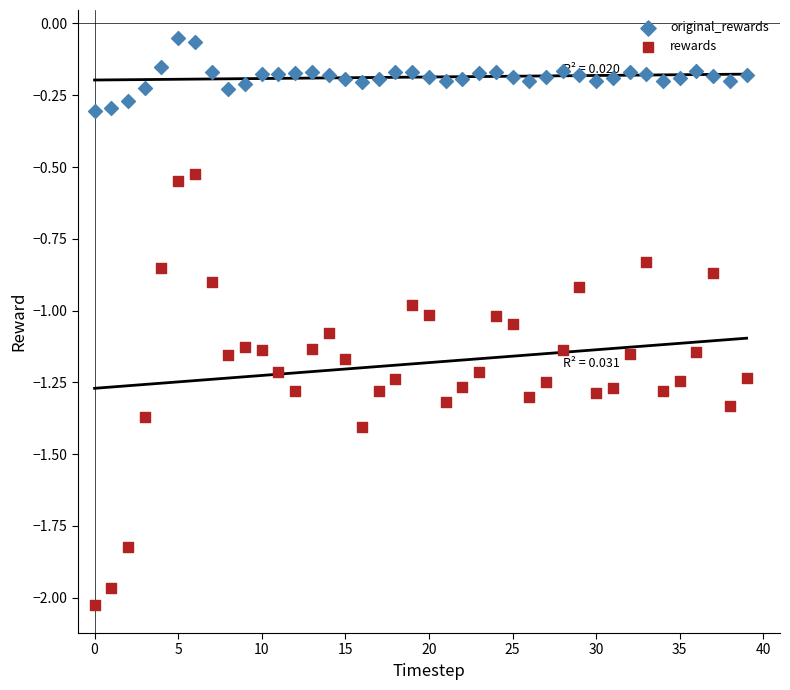

Which series reaches the maximum Y coordinate?

original_rewards